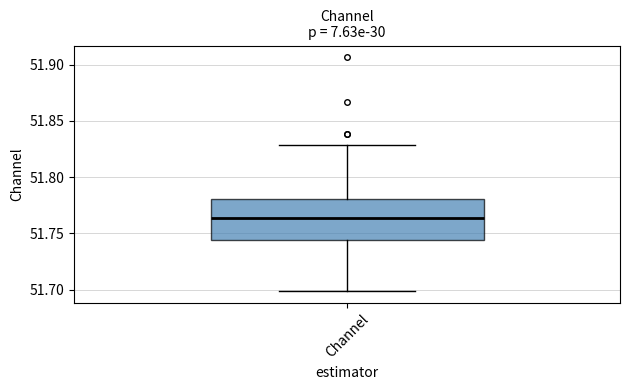

Where does the median line of the box for Channel sit on the y-axis? The values are not printed on the chart, so give them approximately, as read against the axis.

51.765